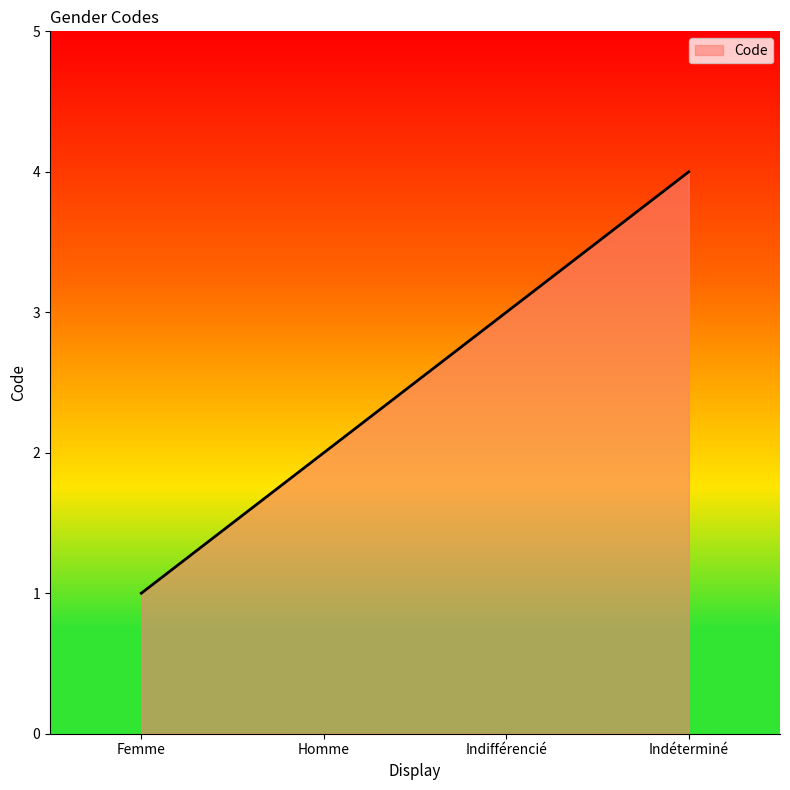

Where is the data nearest to the value 2?

Homme